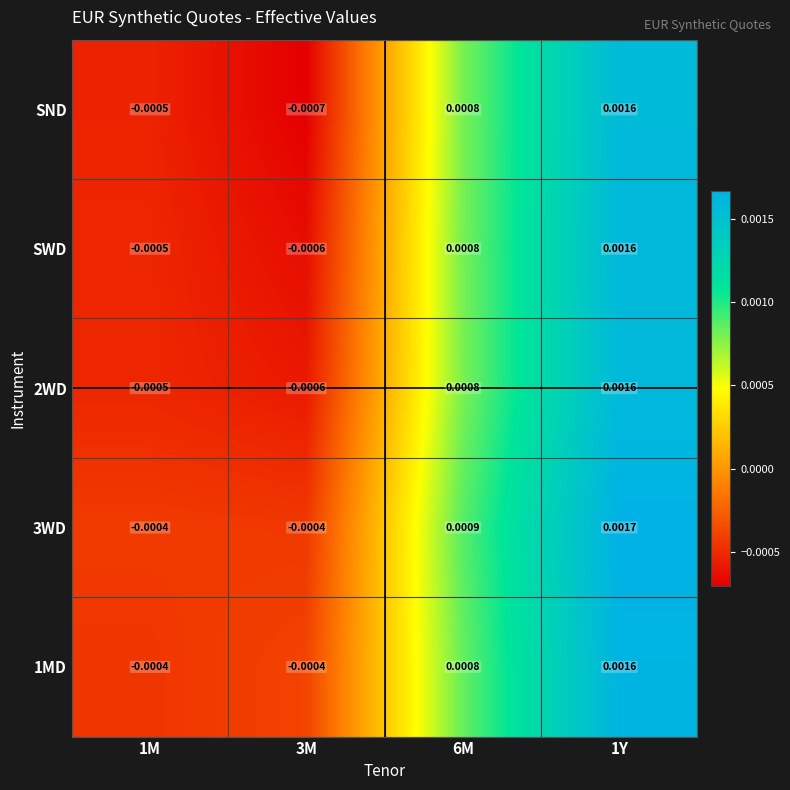

Is the value of SWD at 6M greater than the value of SND at 1Y?

No